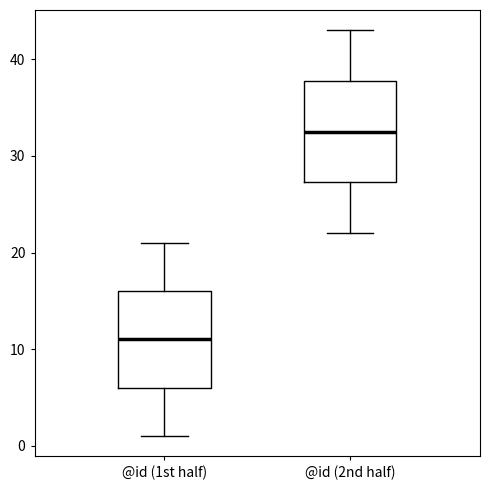

Reading left to right, read every box against the y-axis: the position of its median line, the range the box covers, and the ends of its whiskers. The values are not printed on the chart, so give them approximately, as read against the axis.

@id (1st half): median 11, box 6 to 16, whiskers 1 to 21
@id (2nd half): median 33, box 27 to 38, whiskers 22 to 43